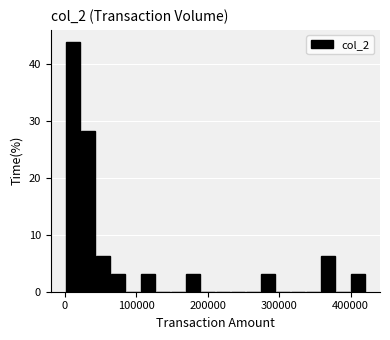

Read against the x-axis, roughly where is the centre of the tallest bar?

10000